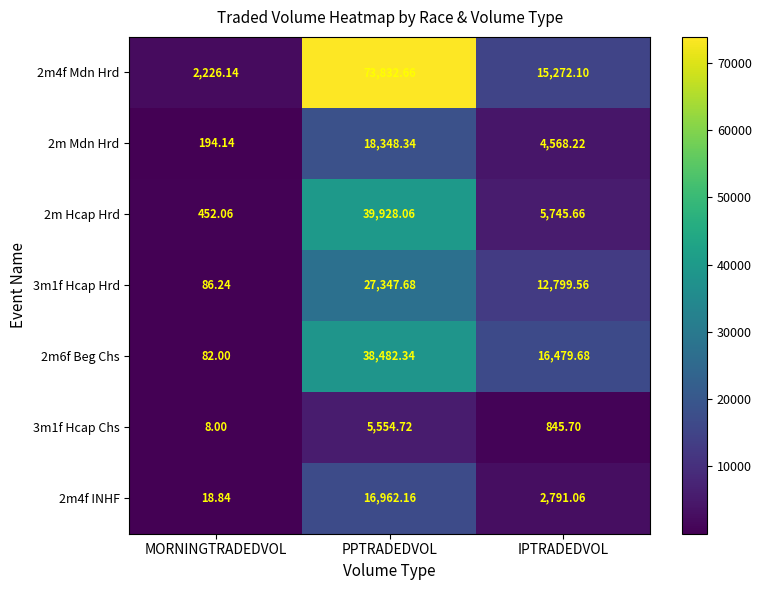

Where is 2m6f Beg Chs nearest to the value 19282?

IPTRADEDVOL